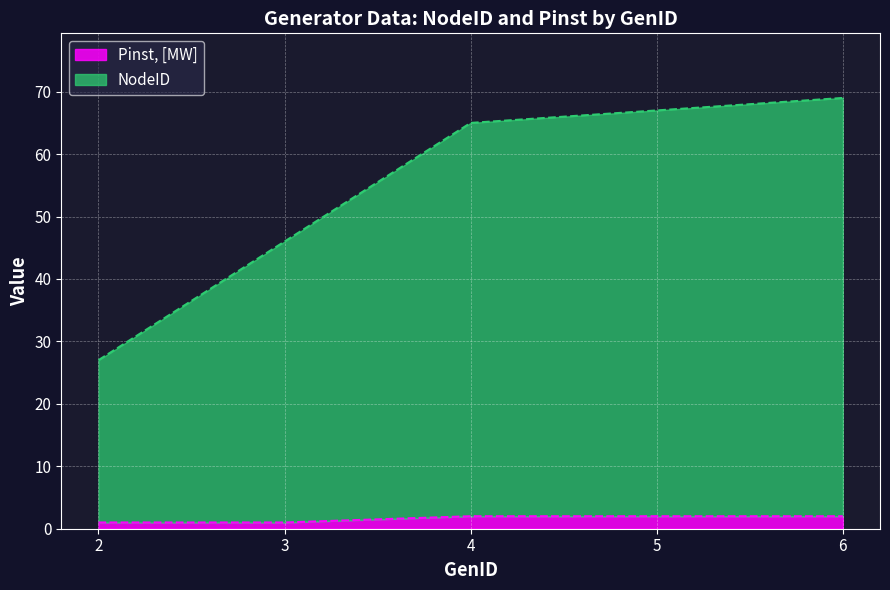

Rank the categories by NodeID value from highest to lowest.

6, 5, 4, 3, 2